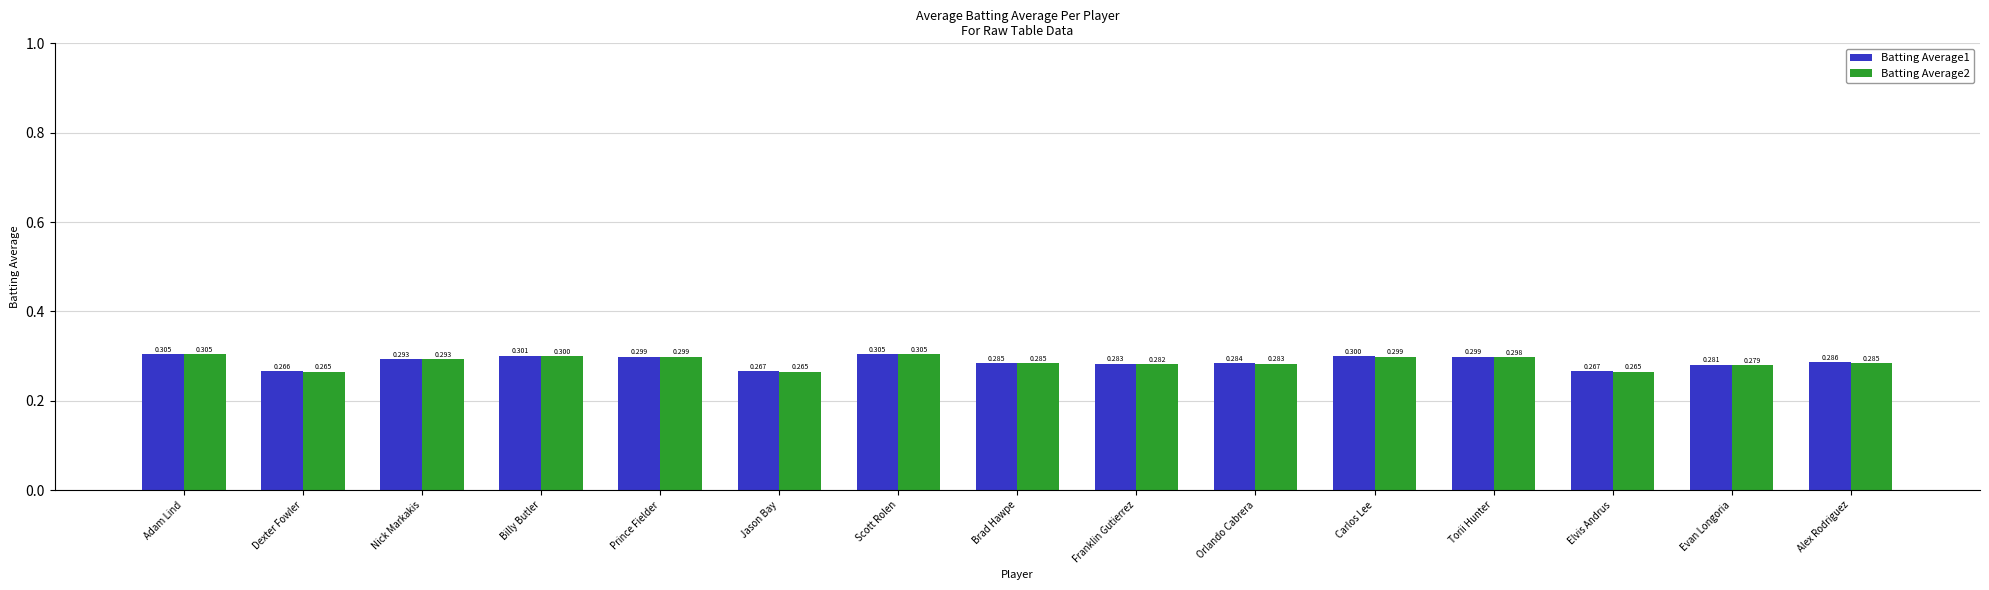

What is the label of the 14th bar from the left?

Evan Longoria